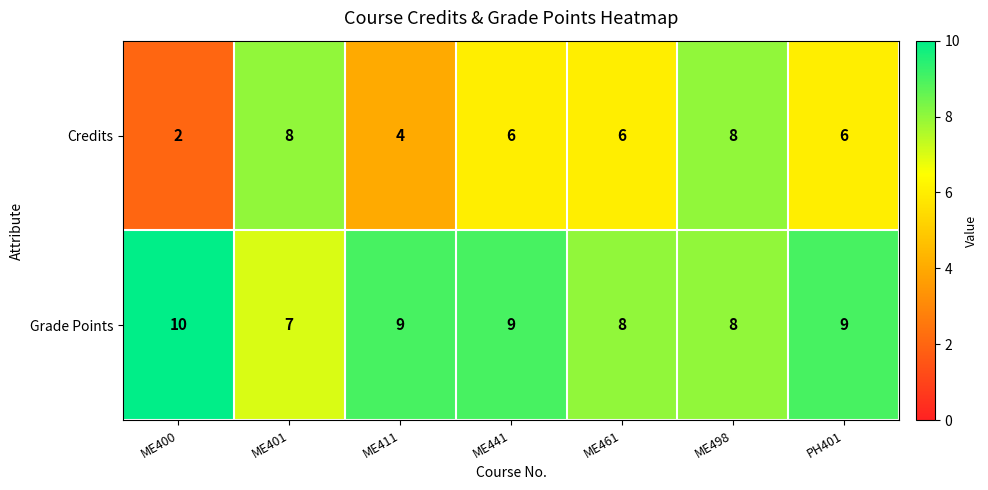

Which series has the widest spread of values?

Credits